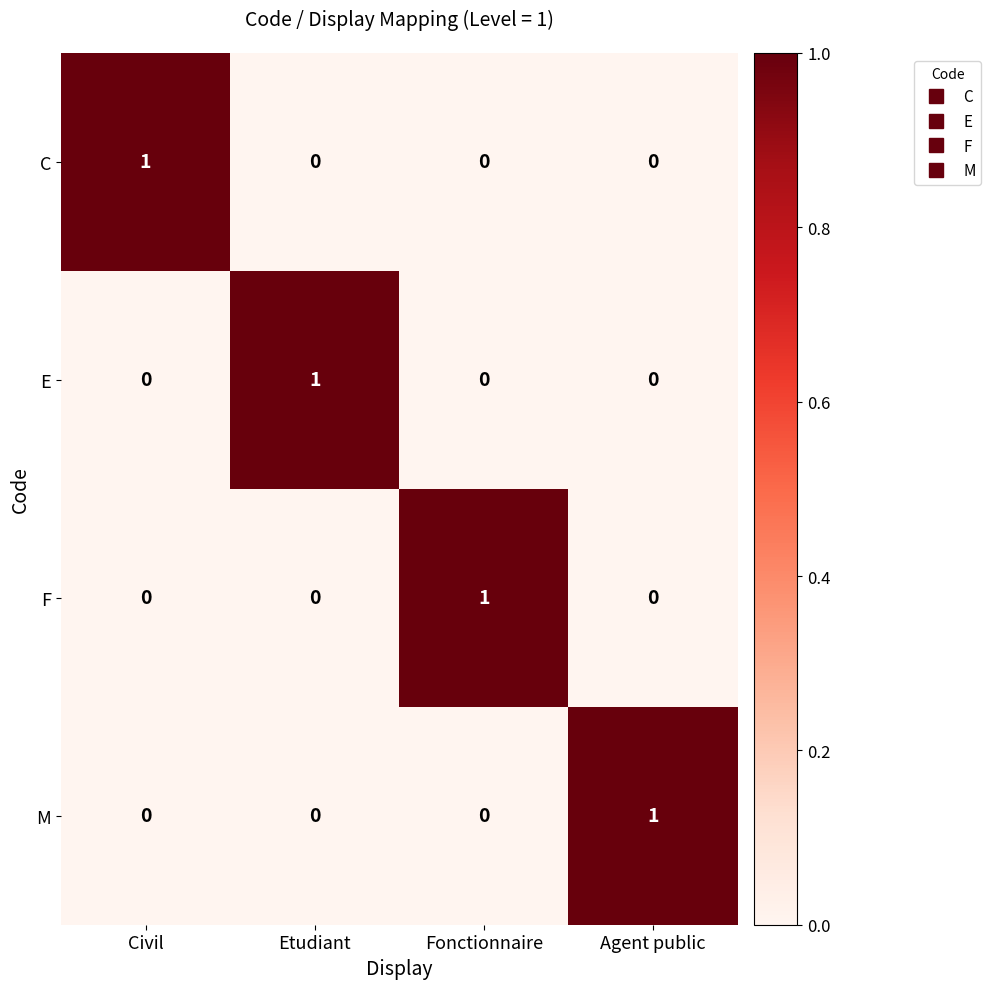

The F series shows 2 at Fonctionnaire. True or false?

False